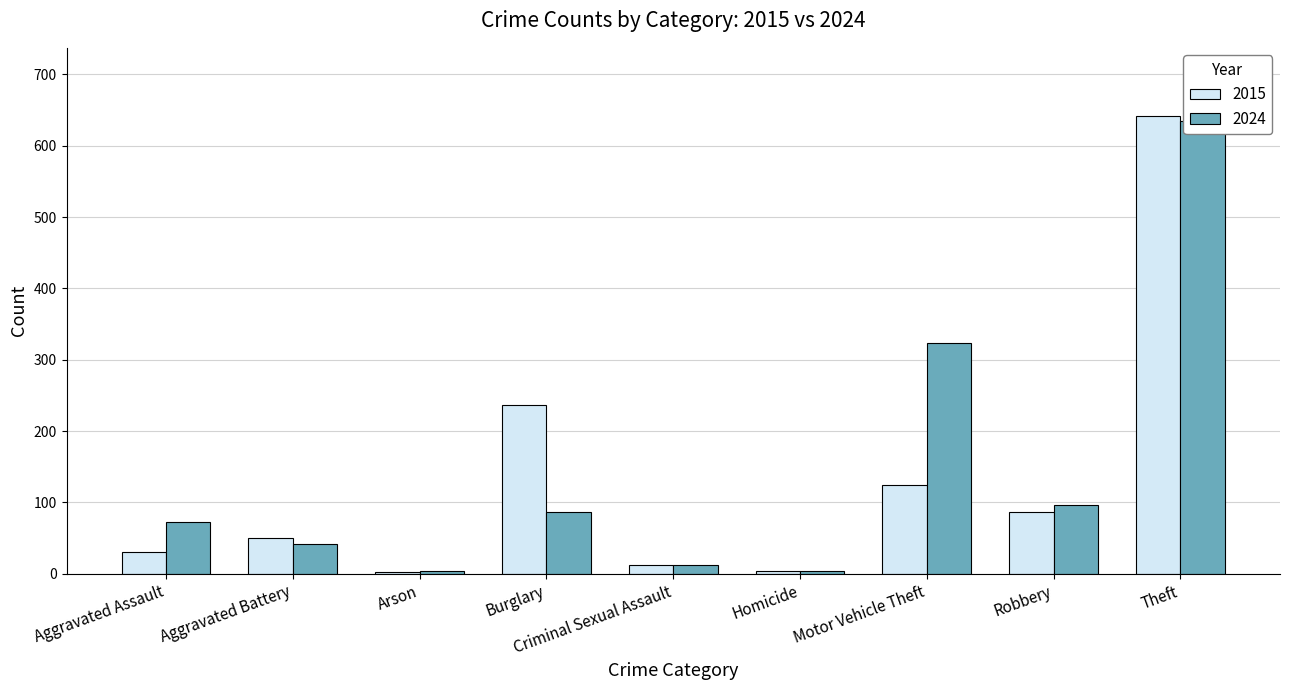

Rank the categories by 2024 value from highest to lowest.

Theft, Motor Vehicle Theft, Robbery, Burglary, Aggravated Assault, Aggravated Battery, Criminal Sexual Assault, Arson, Homicide